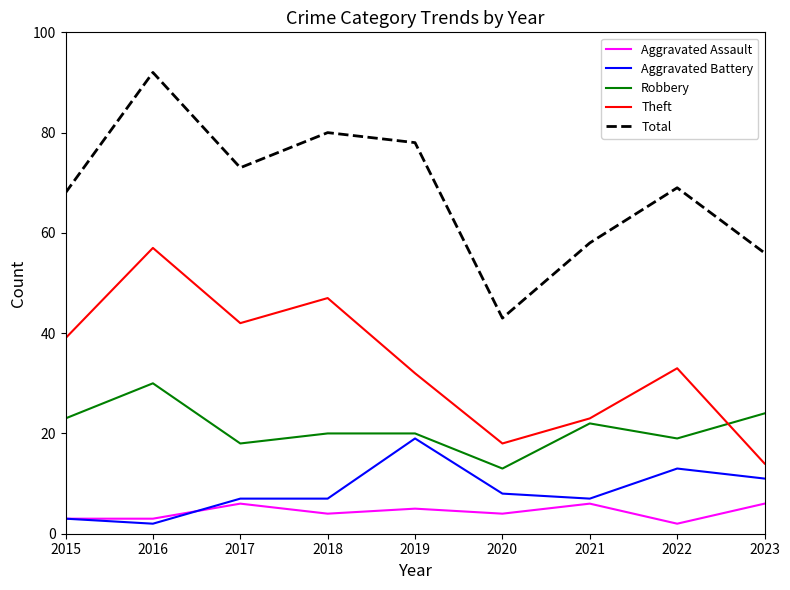

Reading left to right, transcribe all the data shown in this chart.

Aggravated Assault: 3	3	6	4	5	4	6	2	6
Aggravated Battery: 3	2	7	7	19	8	7	13	11
Robbery: 23	30	18	20	20	13	22	19	24
Theft: 39	57	42	47	32	18	23	33	14
Total: 68	92	73	80	78	43	58	69	56